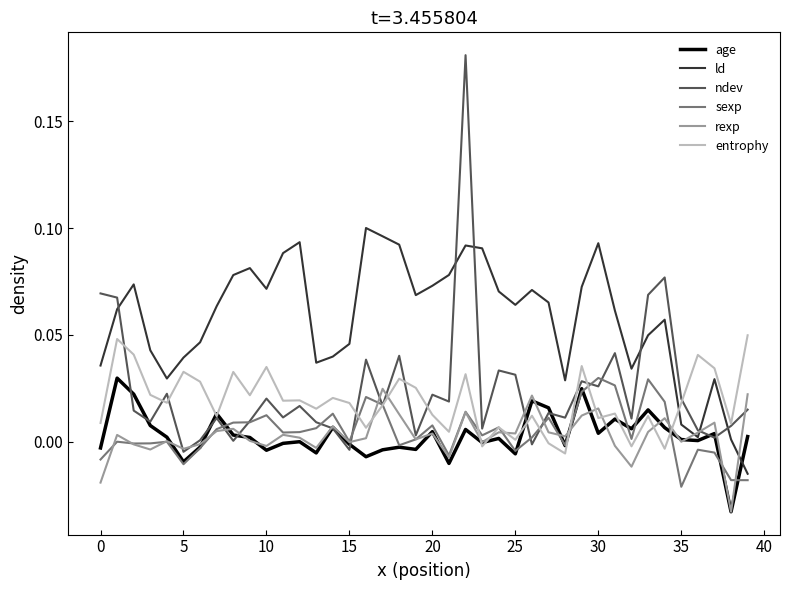

How many lines are shown in the chart?

6